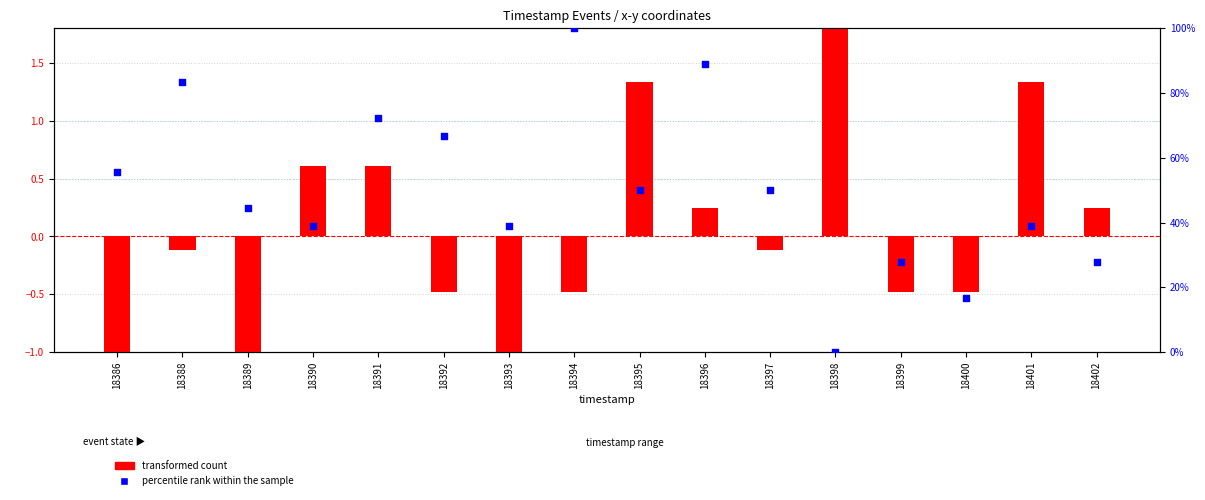

Which series has the widest spread of Y values?

percentile rank within the sample